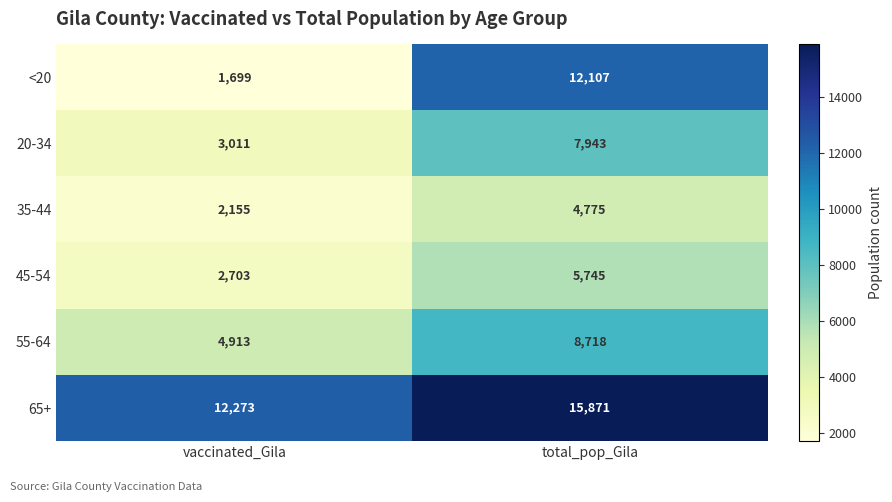

At which label is 35-44 closest to 3465?

vaccinated_Gila